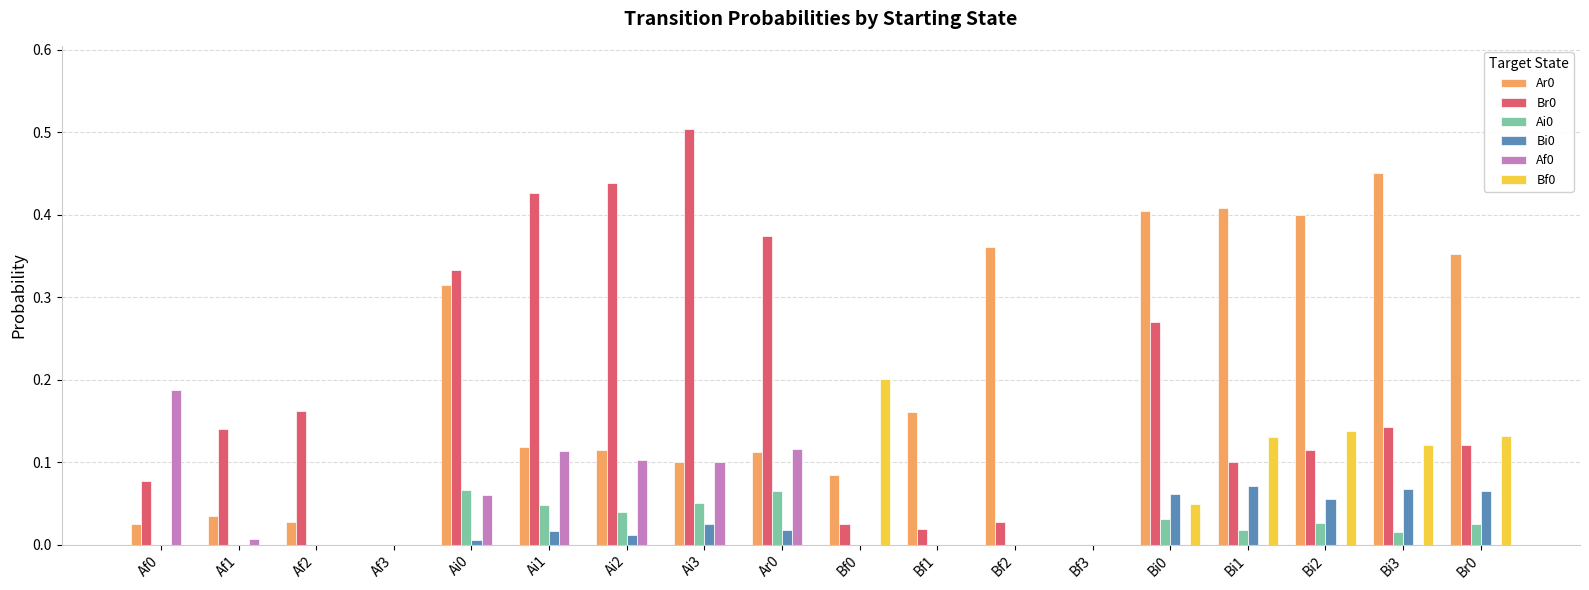

At which label does Ar0 reach its peak?

Bi3